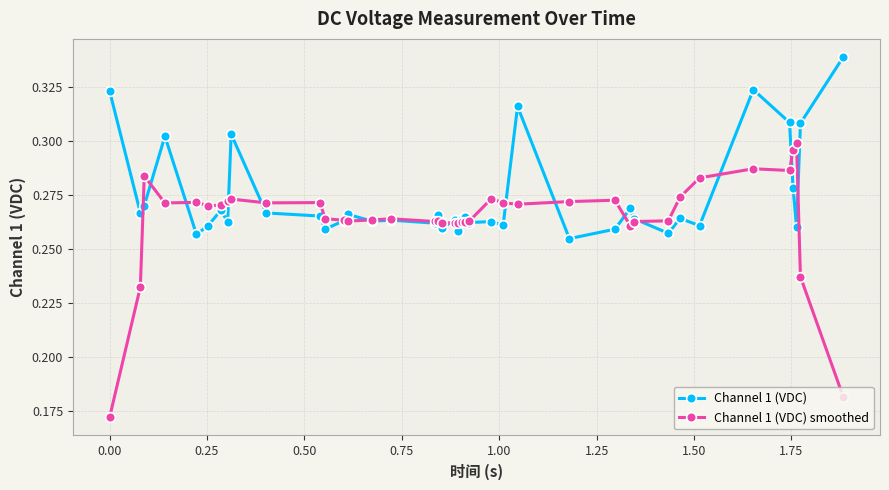

How many data points does each series have?

40